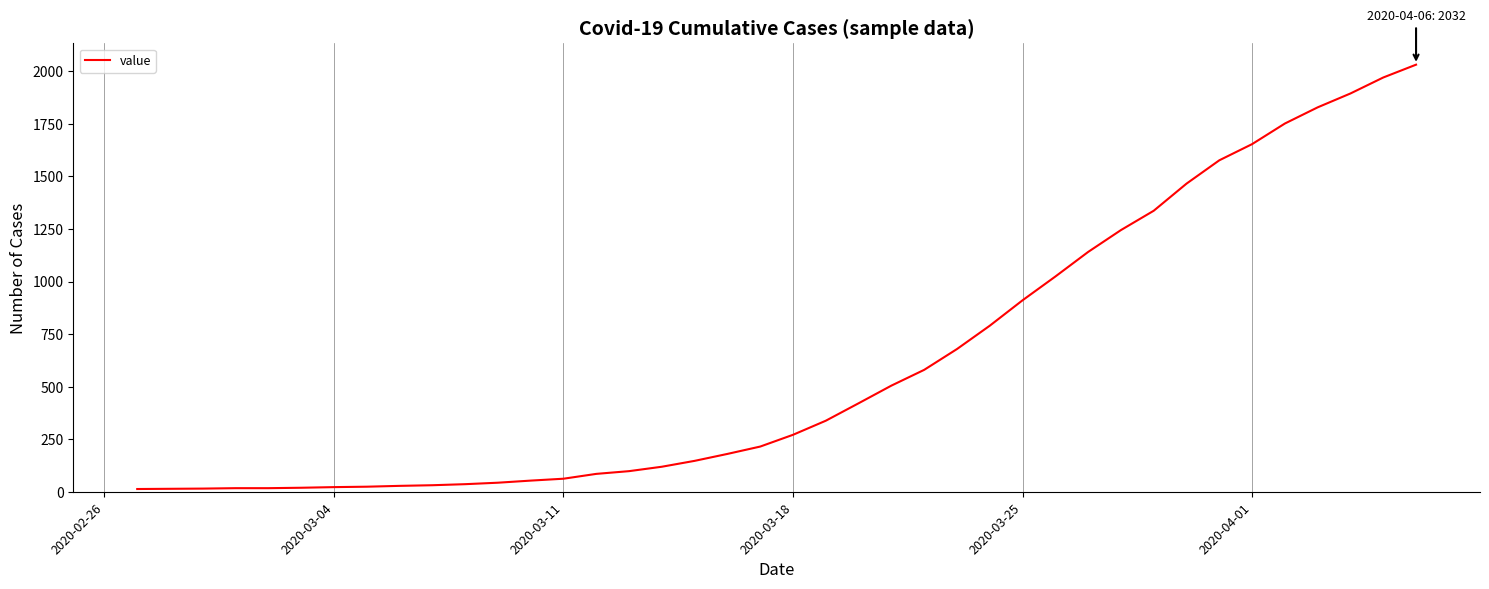

What is the difference between the maximum and minimum values?

2019